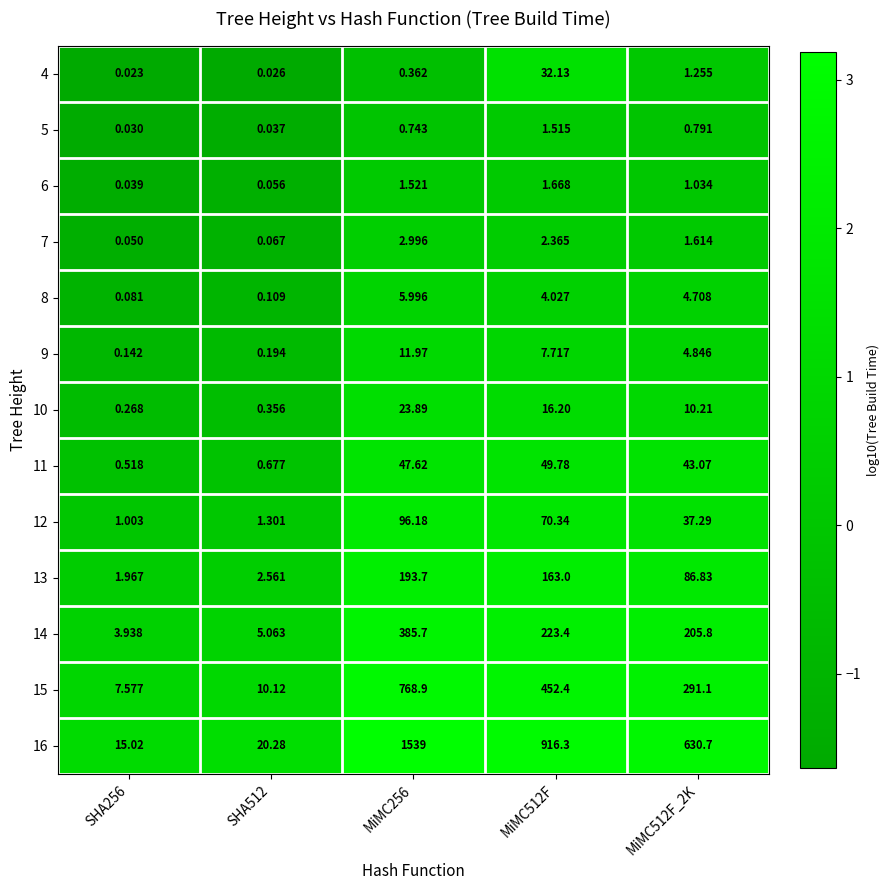

Which category has the lowest value across all series?

SHA256